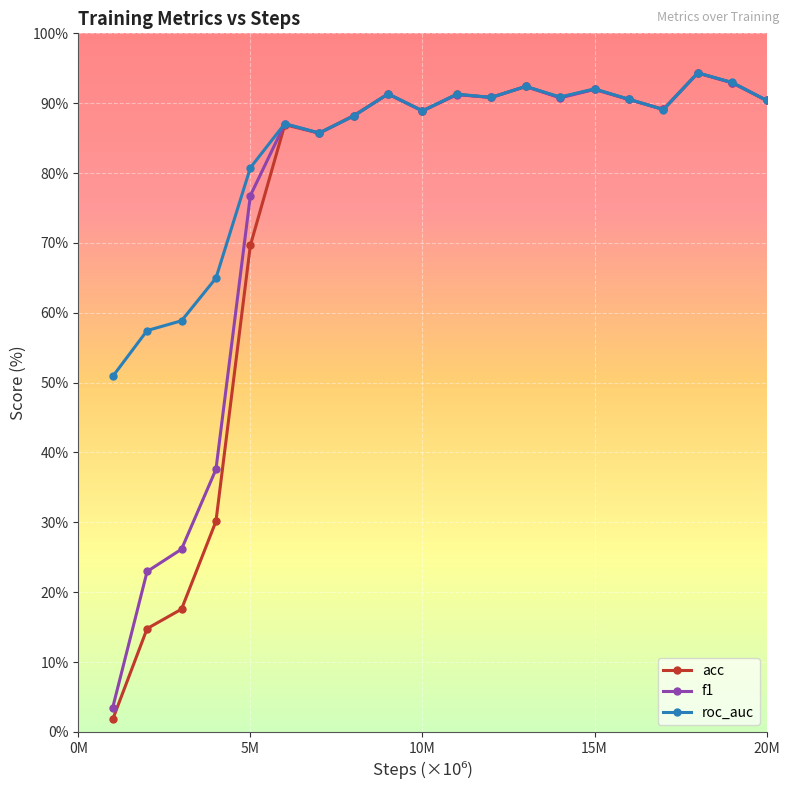

What is the lowest value of the f1 series?

3.5